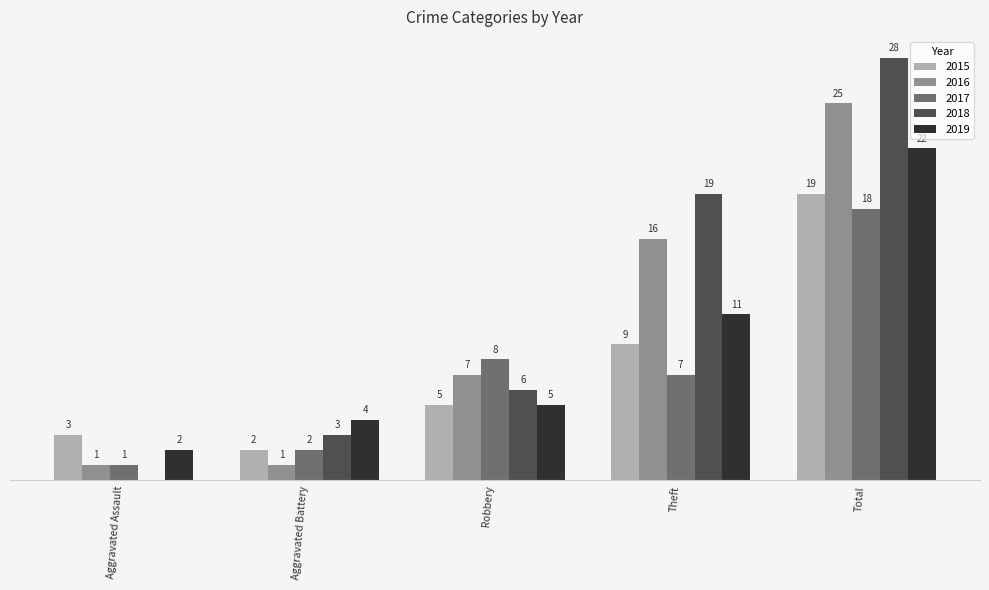

At which label is 2018 closest to 14?

Theft